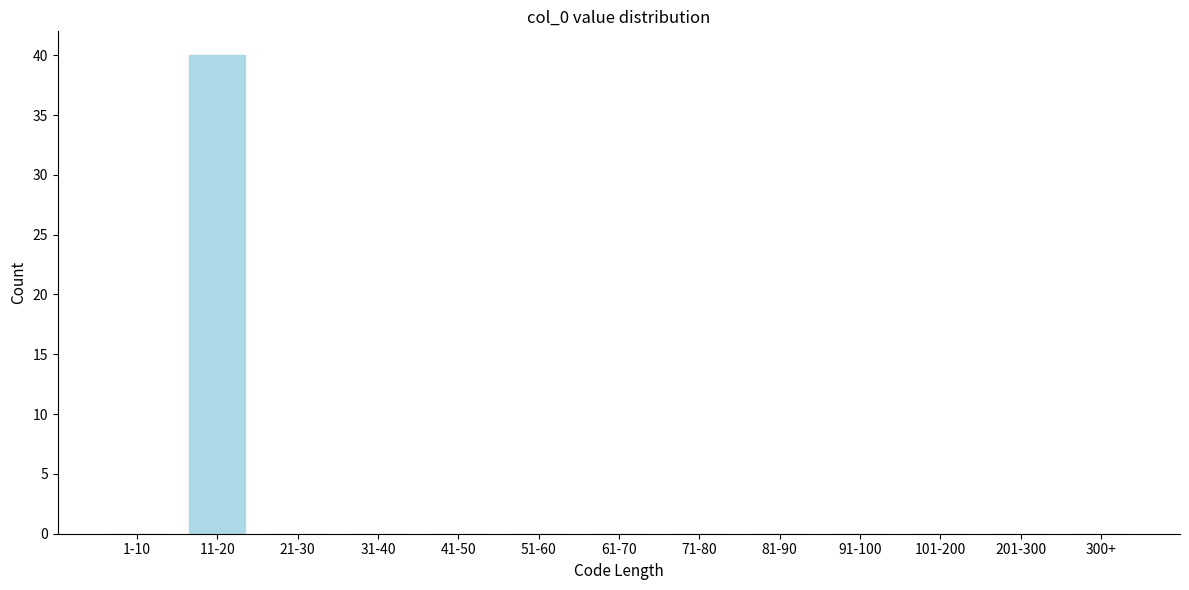

Reading left to right, transcribe all the data shown in this chart.

1-10=0	11-20=40	21-30=0	31-40=0	41-50=0	51-60=0	61-70=0	71-80=0	81-90=0	91-100=0	101-200=0	201-300=0	300+=0